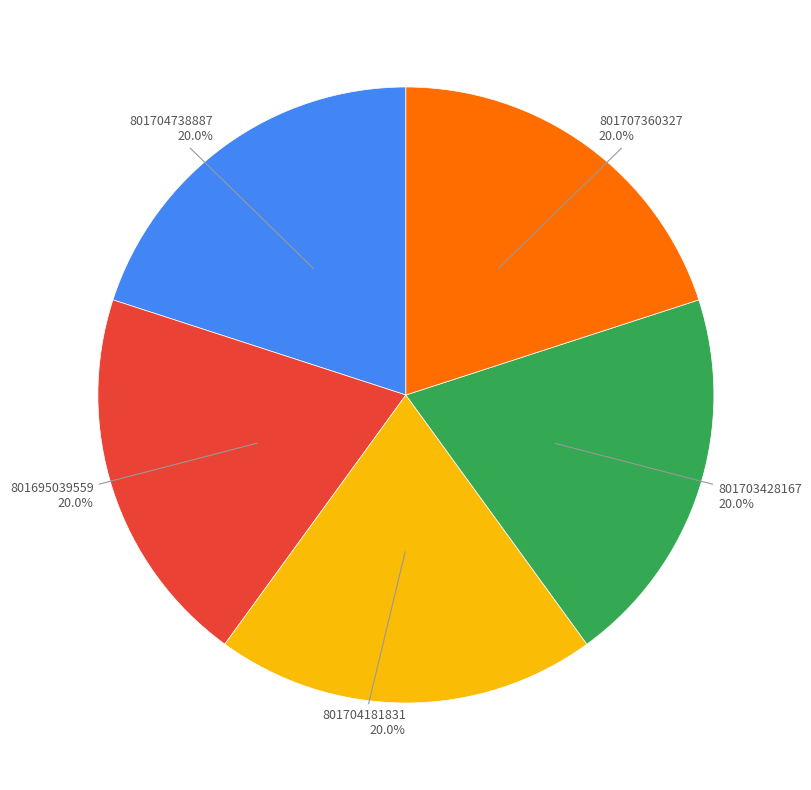

Is there any slice that represents more than half of the pie?

No